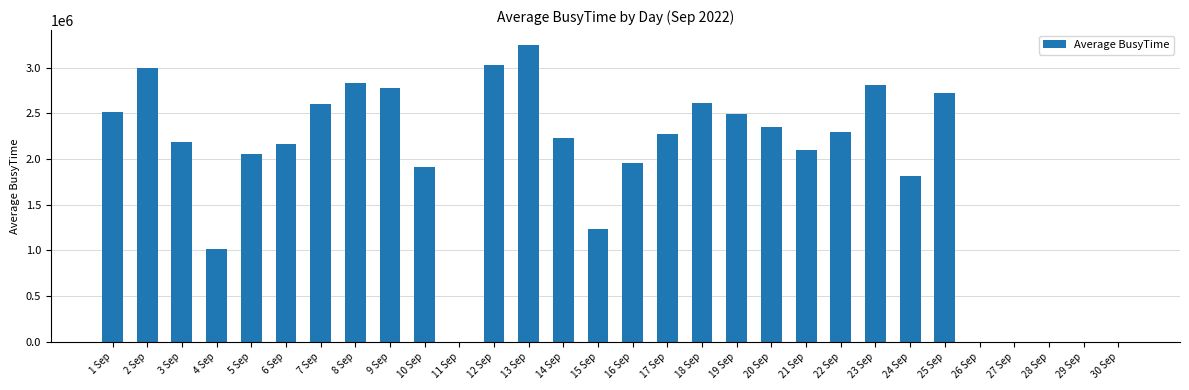

What is the difference between the values at 13 Sep and 22 Sep?

956285.3